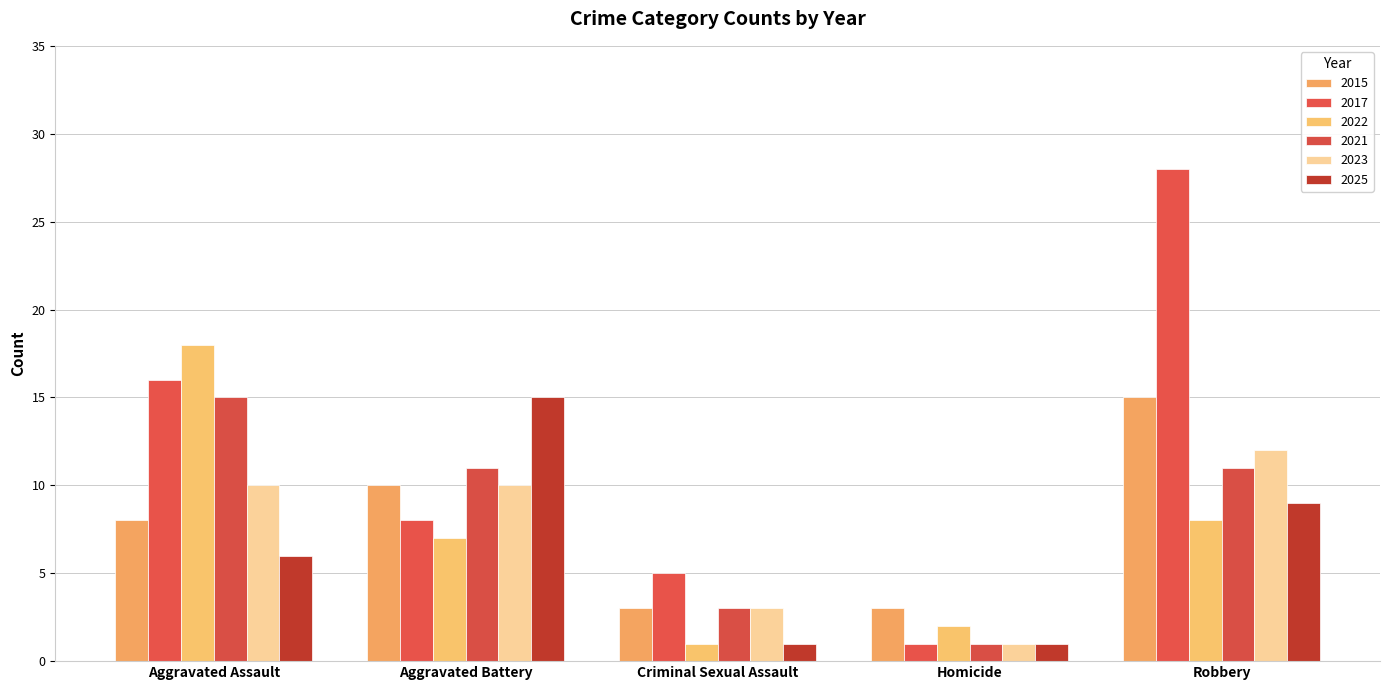

Reading left to right, what are all the values shown in this chart?

2015: 8	10	3	3	15
2017: 16	8	5	1	28
2022: 18	7	1	2	8
2021: 15	11	3	1	11
2023: 10	10	3	1	12
2025: 6	15	1	1	9